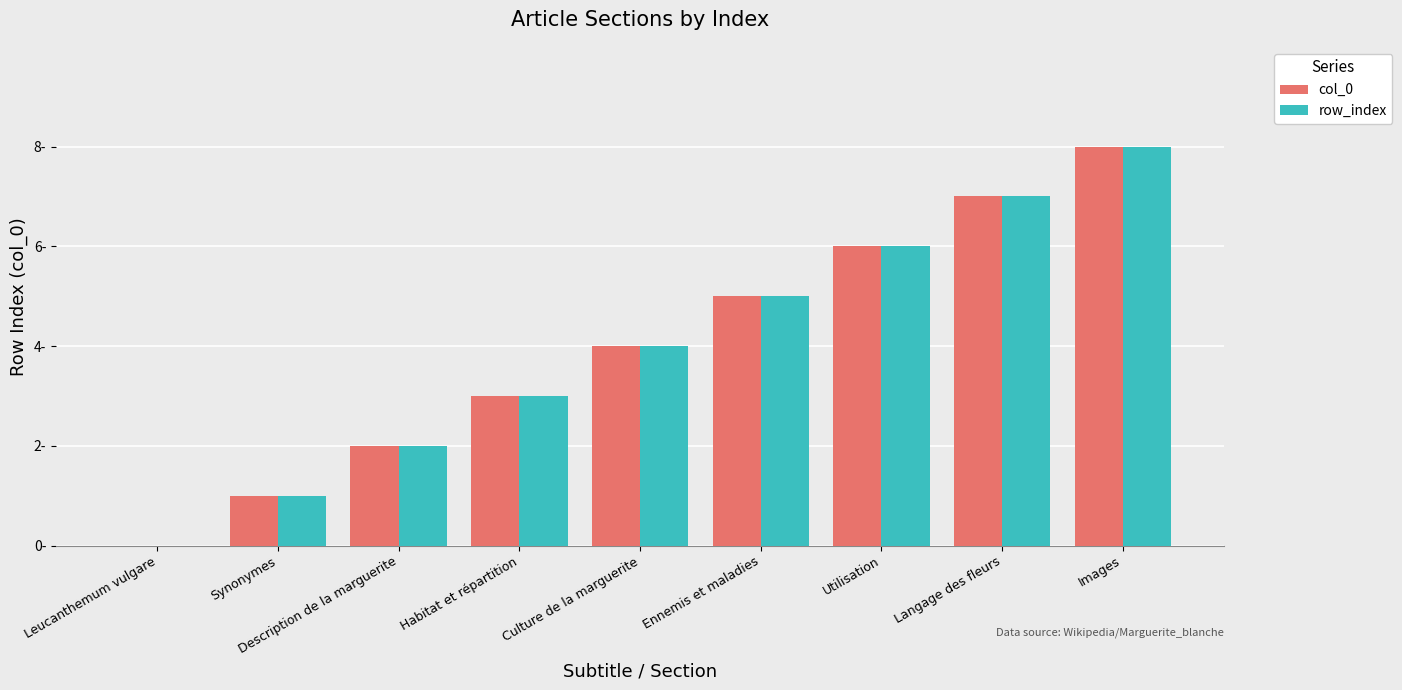

Count the row_index values in the range 2 to 6.

5